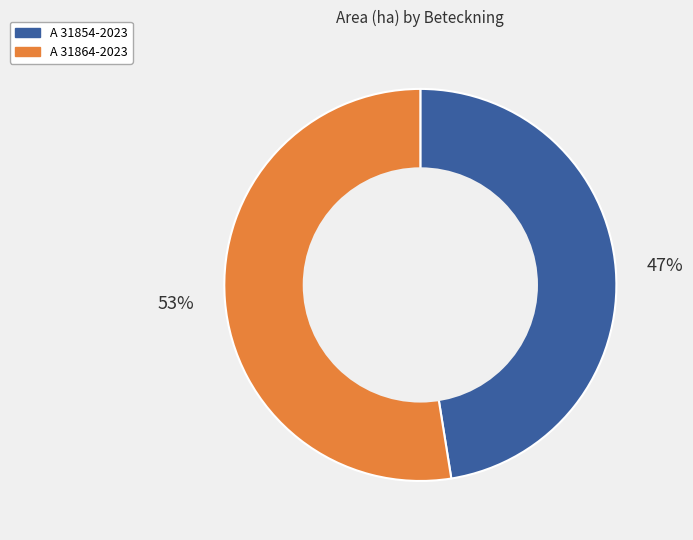

The A 31864-2023 slice represents 53% of the pie. True or false?

True